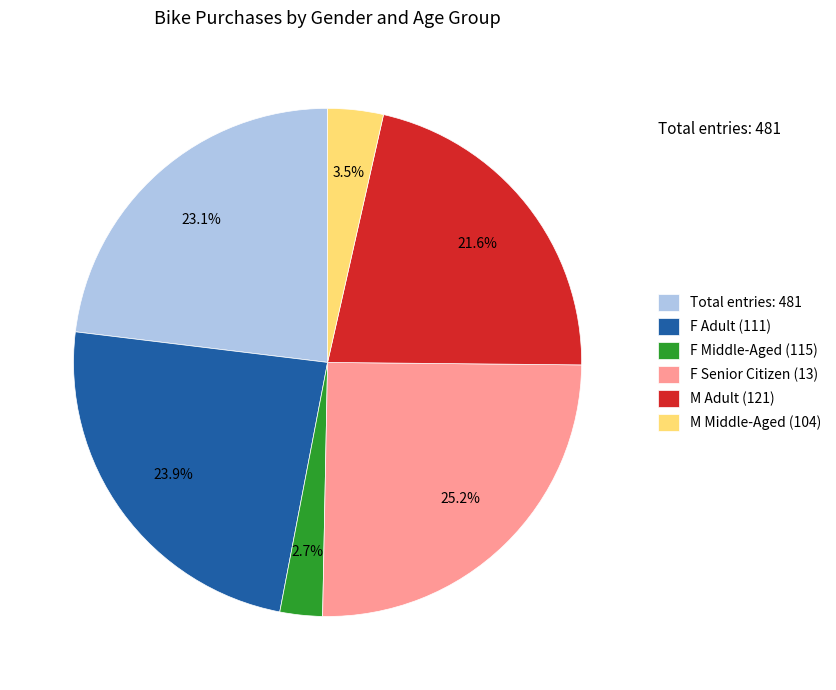

Which category has the biggest portion of the pie?

F Senior Citizen (13)